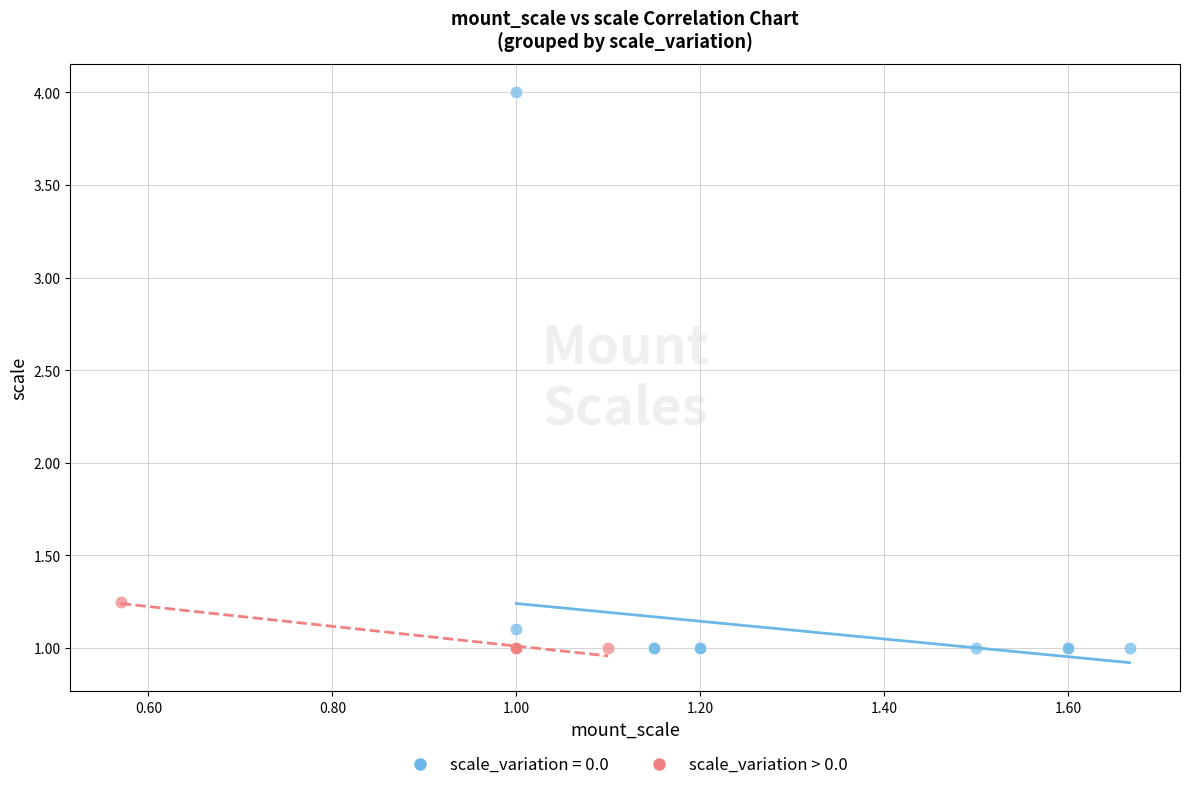

Which series has the largest Y range (max minus min)?

scale_variation = 0.0